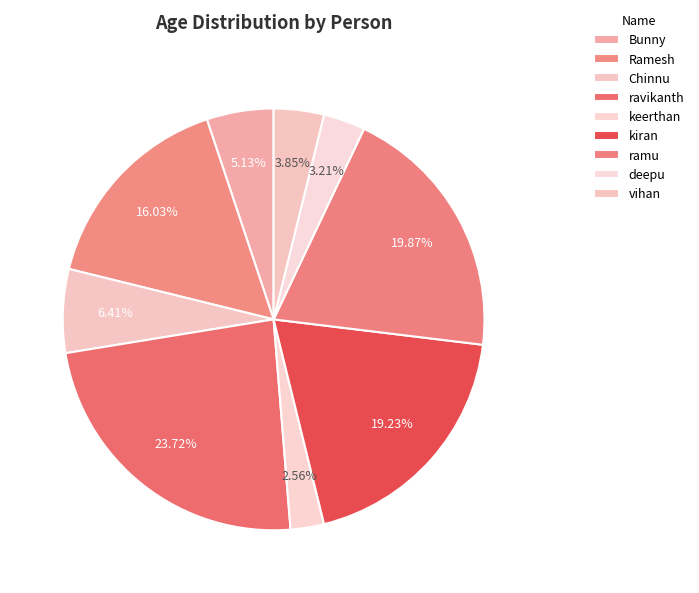

True or false: Bunny accounts for 5% of the total.

True